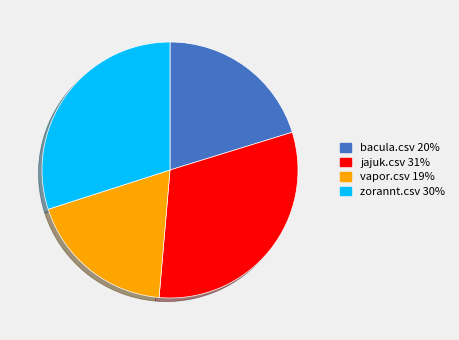

The zorannt.csv slice represents 30% of the pie. True or false?

True